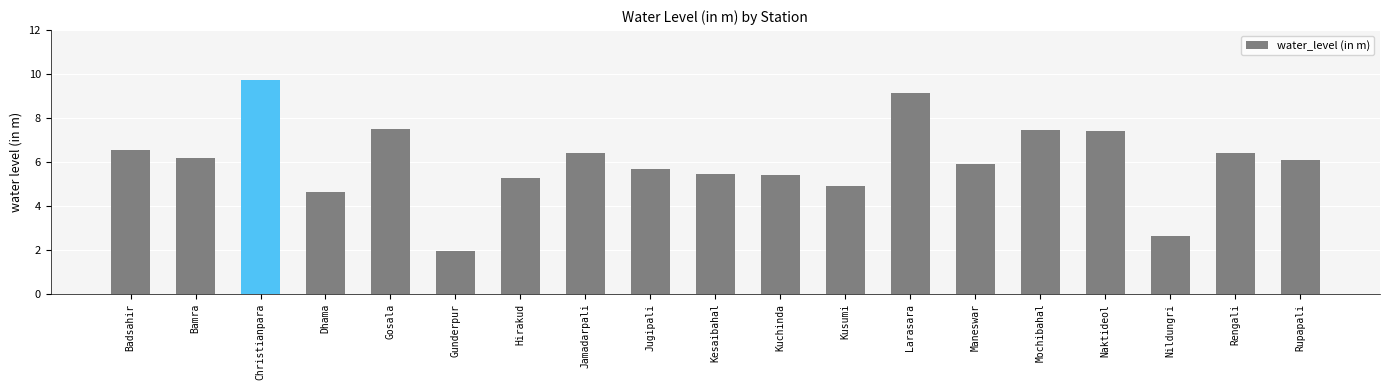

What is the average value?

6.0